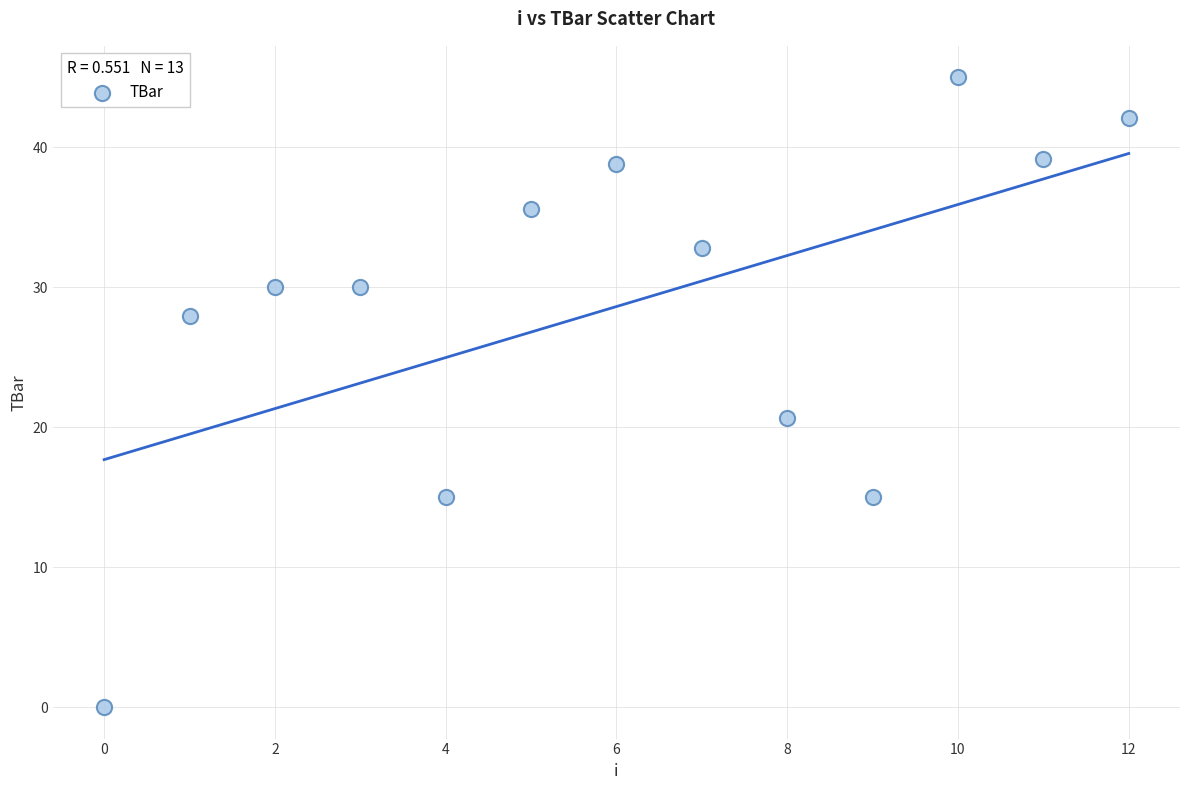

What is the range of Y values (max minus min)?

45.0